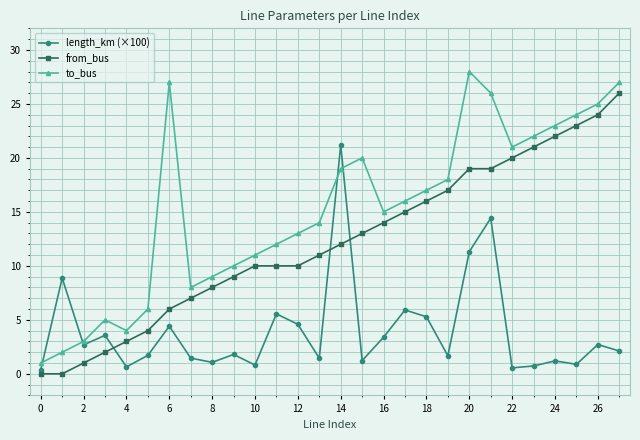

Rank the series by their average value, from lowest to highest.

length_km (×100), from_bus, to_bus